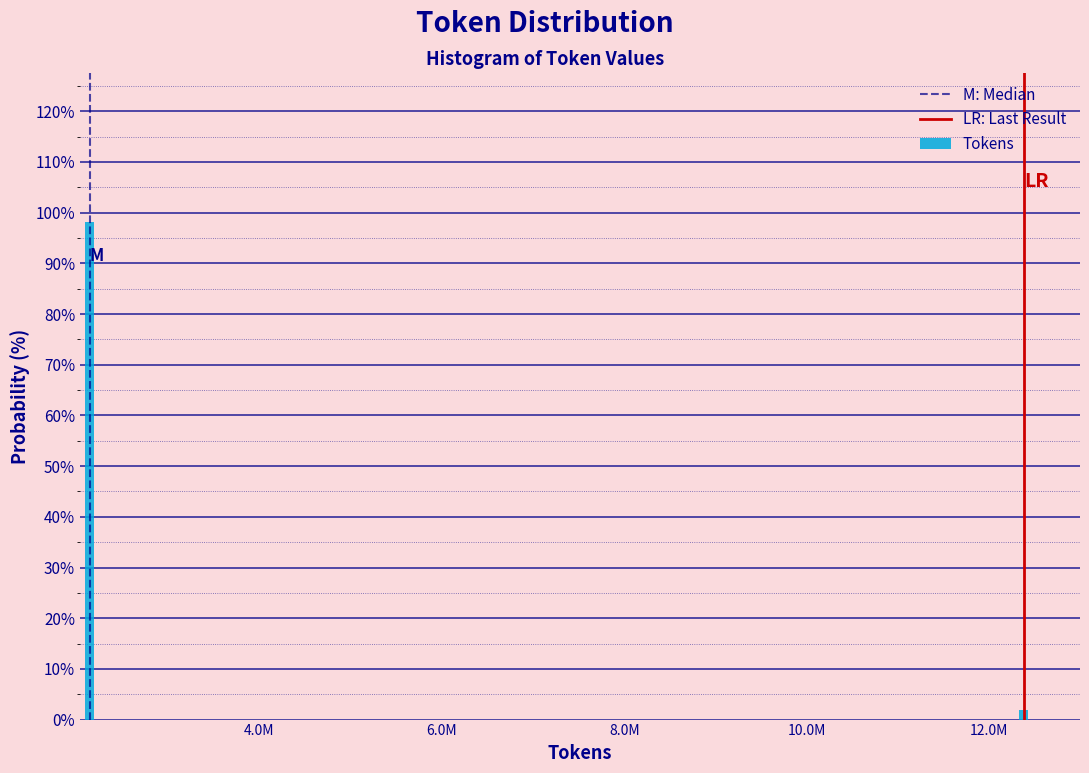

Reading right to left, transcribe all the data shown in this chart.

1.9	98.1